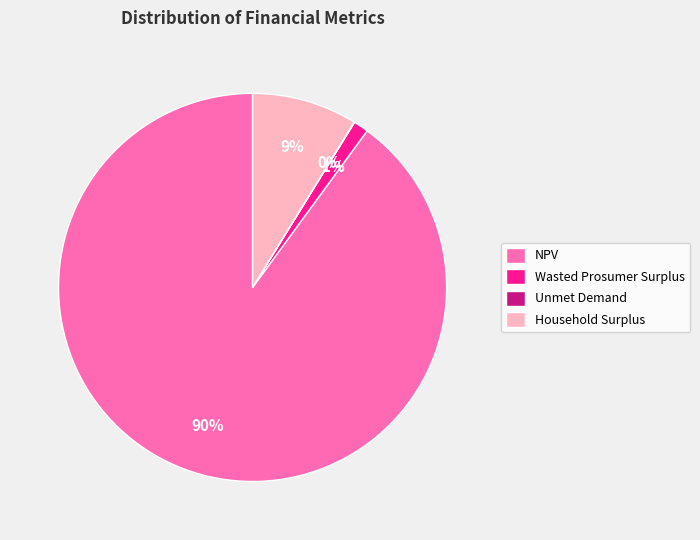

Which slice represents more than half of the pie?

NPV